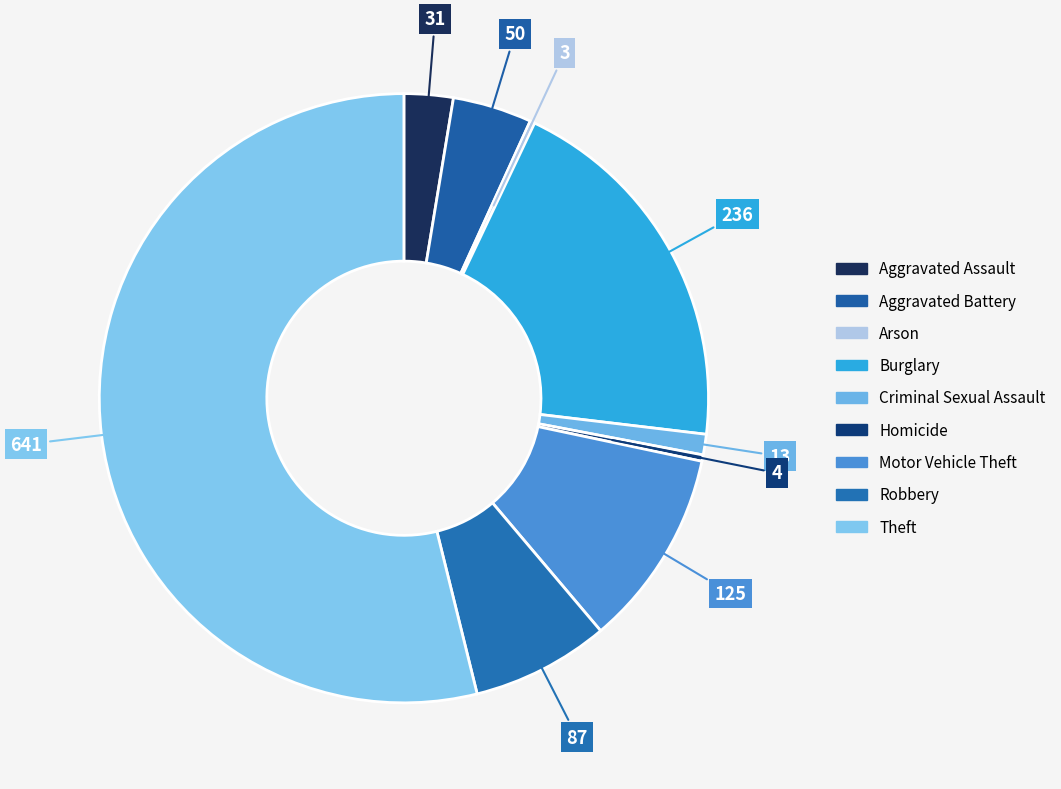

Count the number of slices in the pie.

9